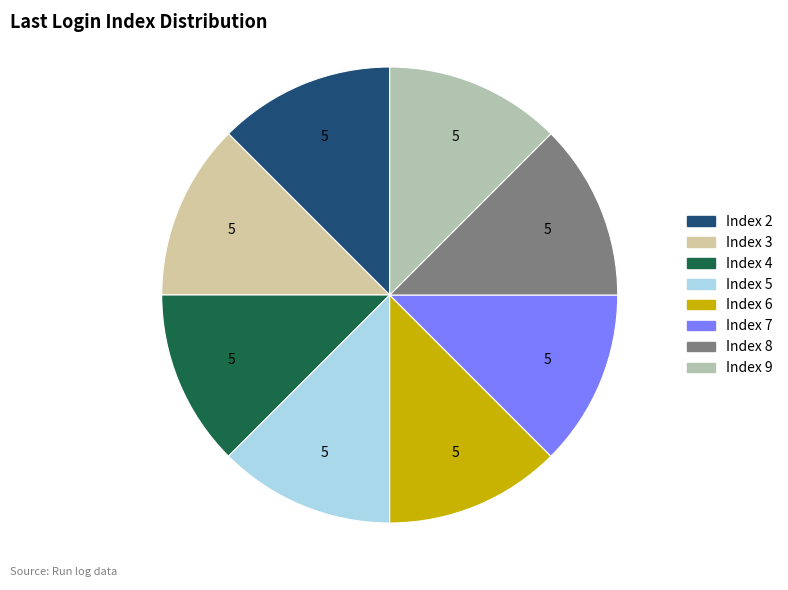

How many slices are in this pie chart?

8